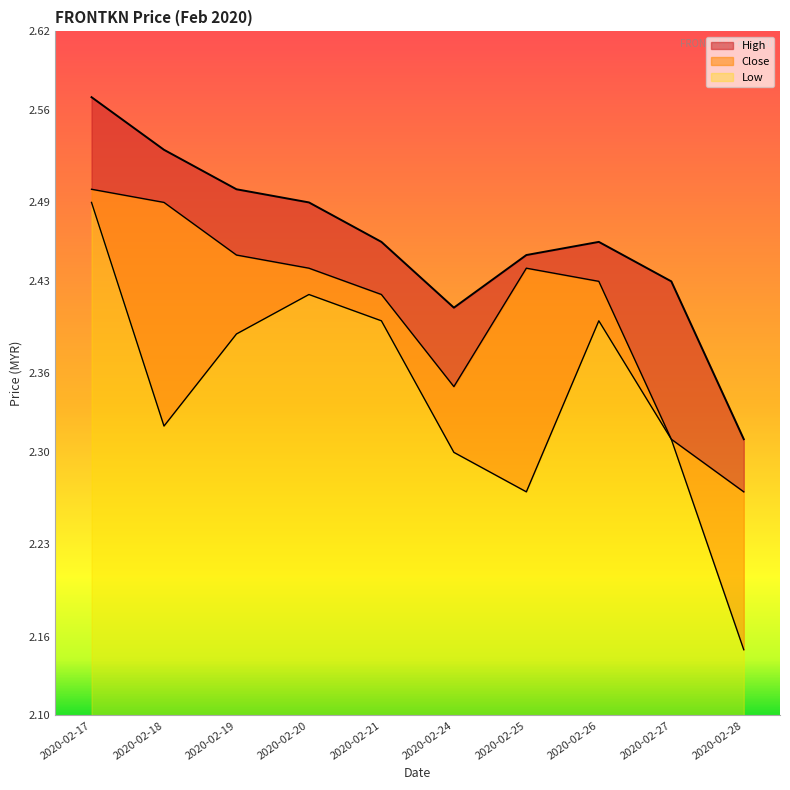

How many lines are shown in the chart?

3